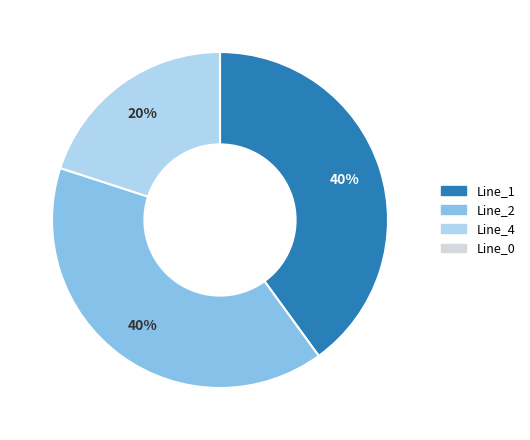

Does any single category account for the majority?

No